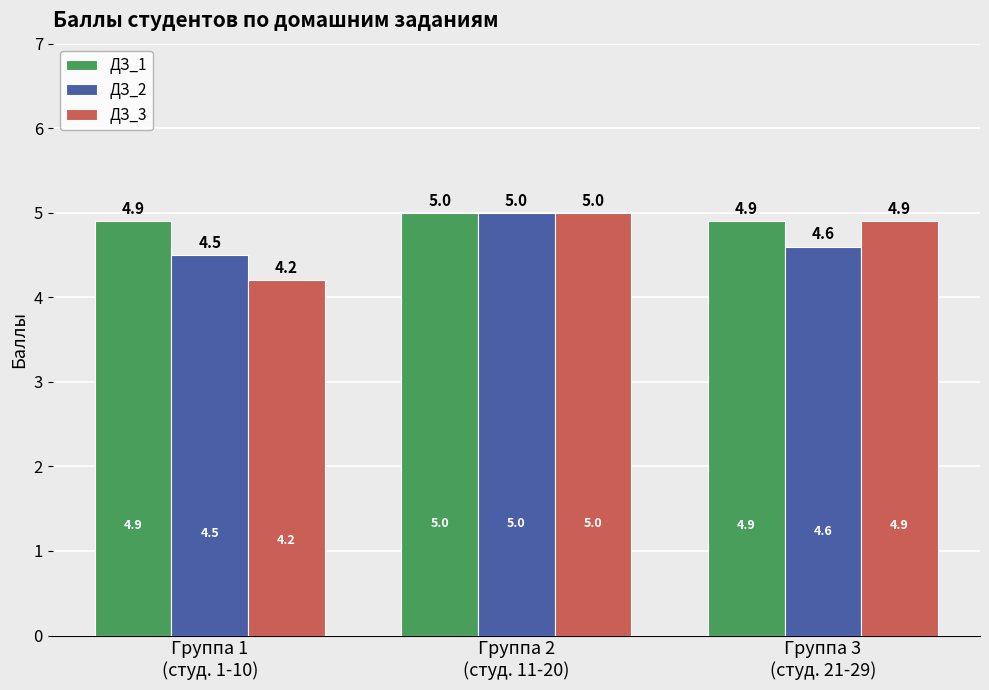

What is the label of the 1st bar from the right?

Группа 3
(студ. 21-29)